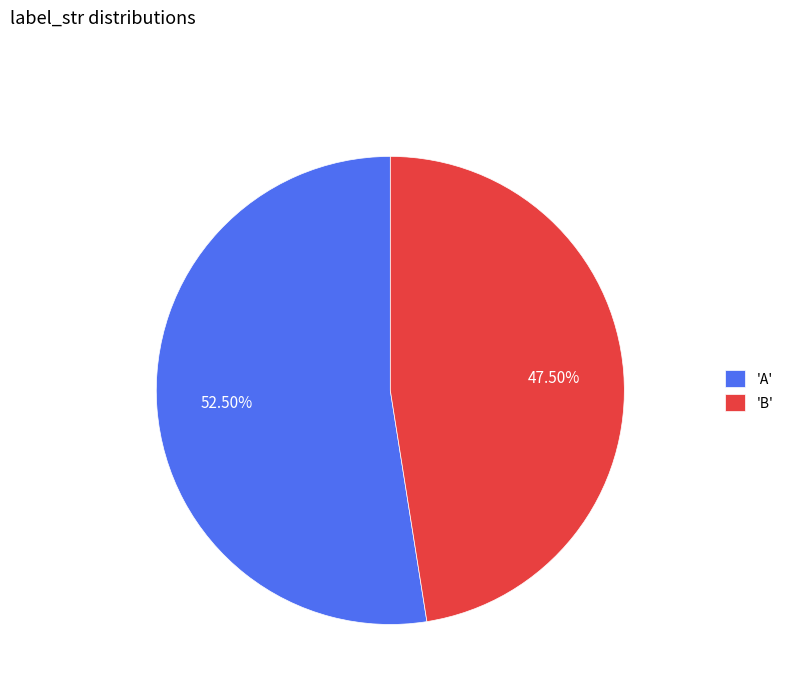

Count the number of slices in the pie.

2